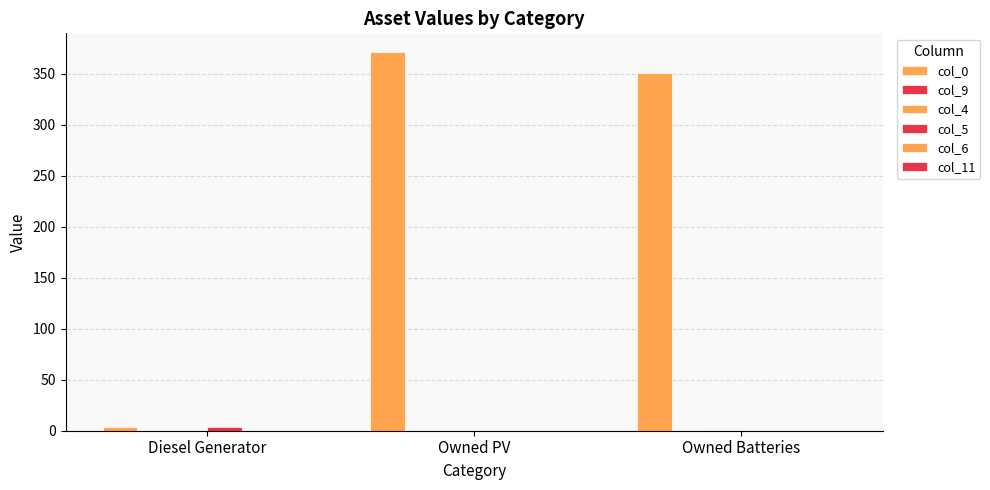

What is the difference between the maximum and minimum values in the col_0 series?

367